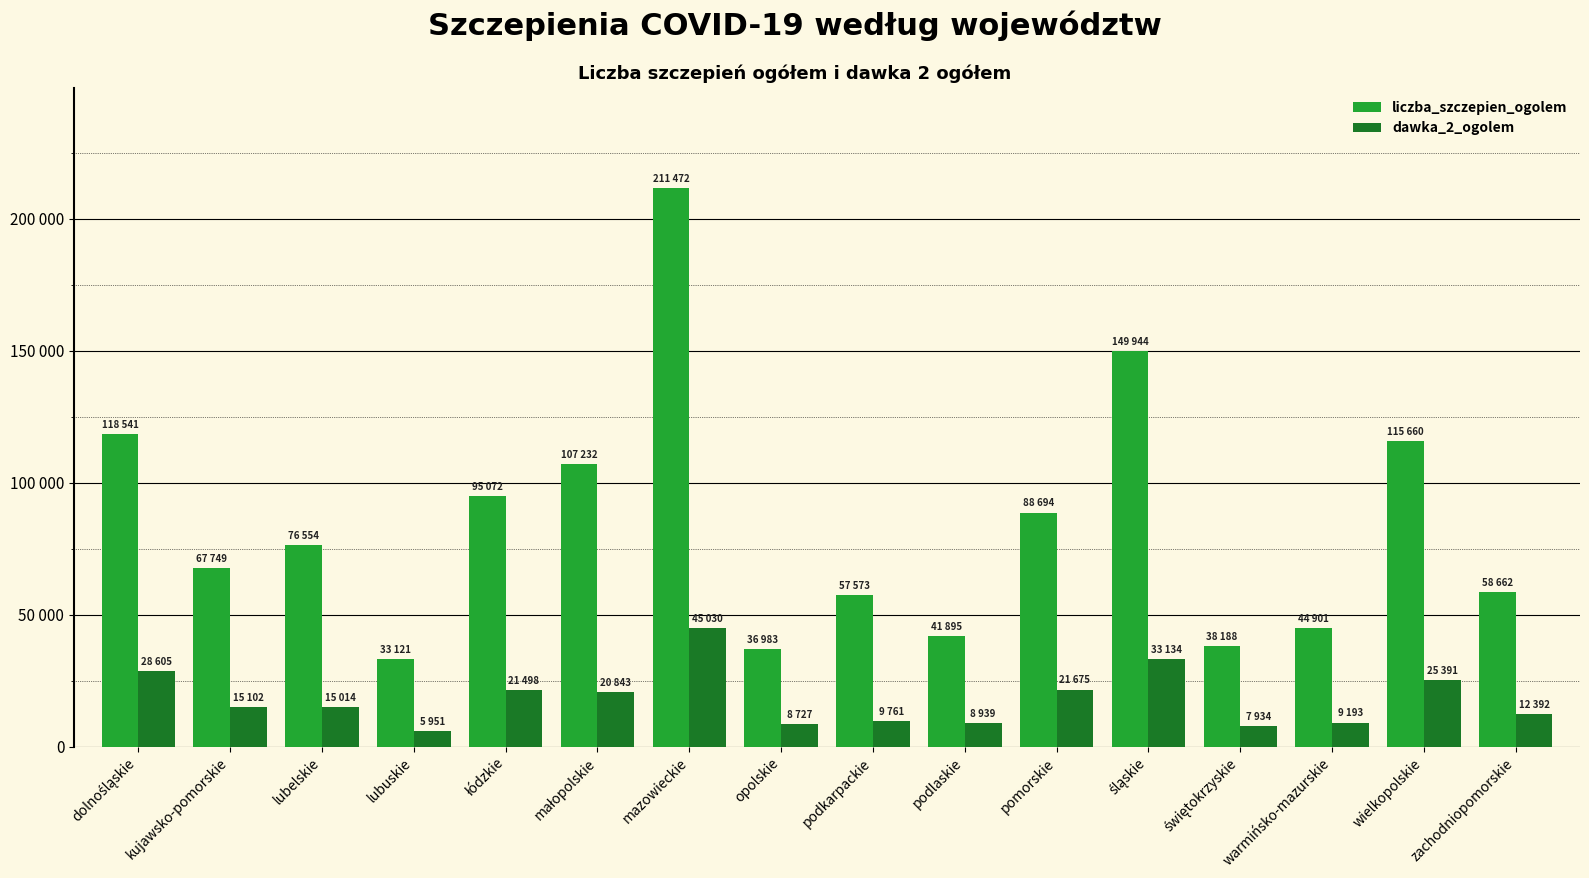

What is the label of the 8th bar from the left?

opolskie